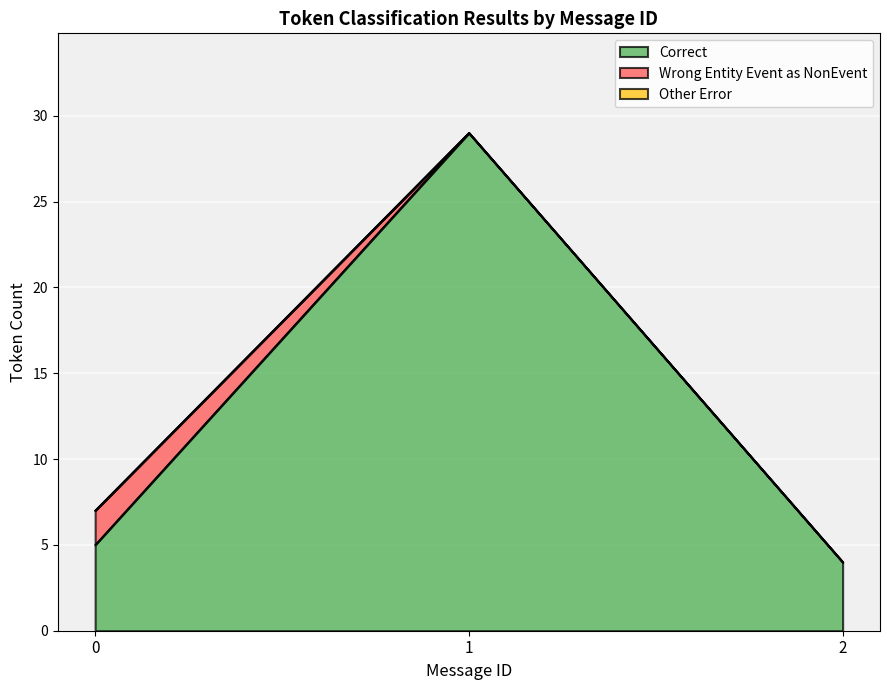

What are all the series names shown in the legend?

Correct, Wrong_Entity_Event_as_NonEvent, Other_Error